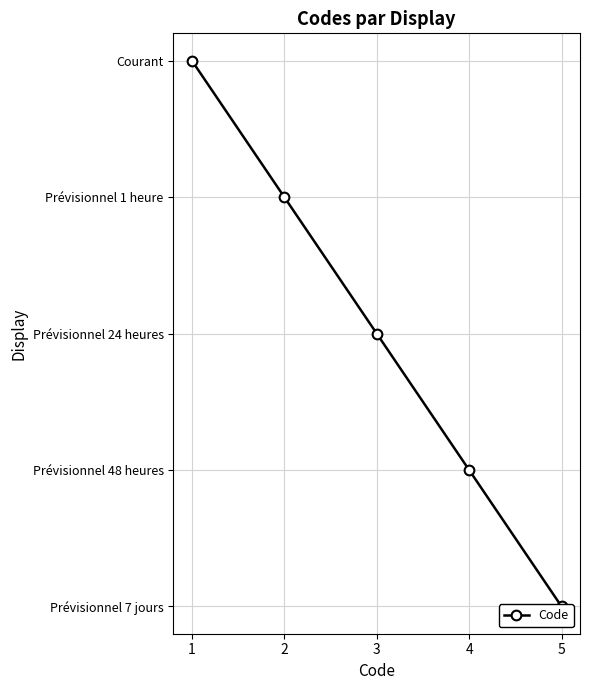

The chart shows a value of 3 at 4. True or false?

True